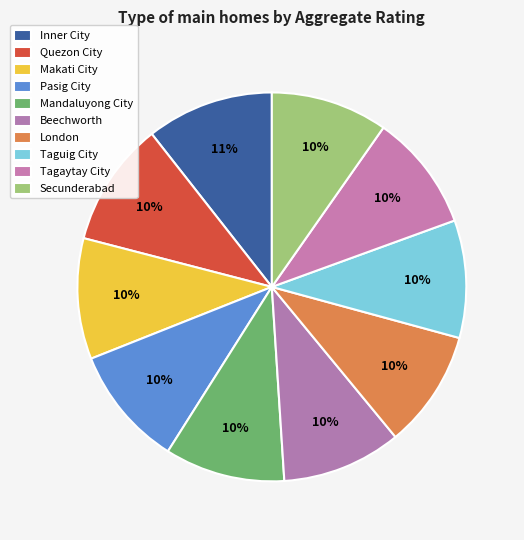

What percentage is the Inner City slice, to the nearest percent?

11%